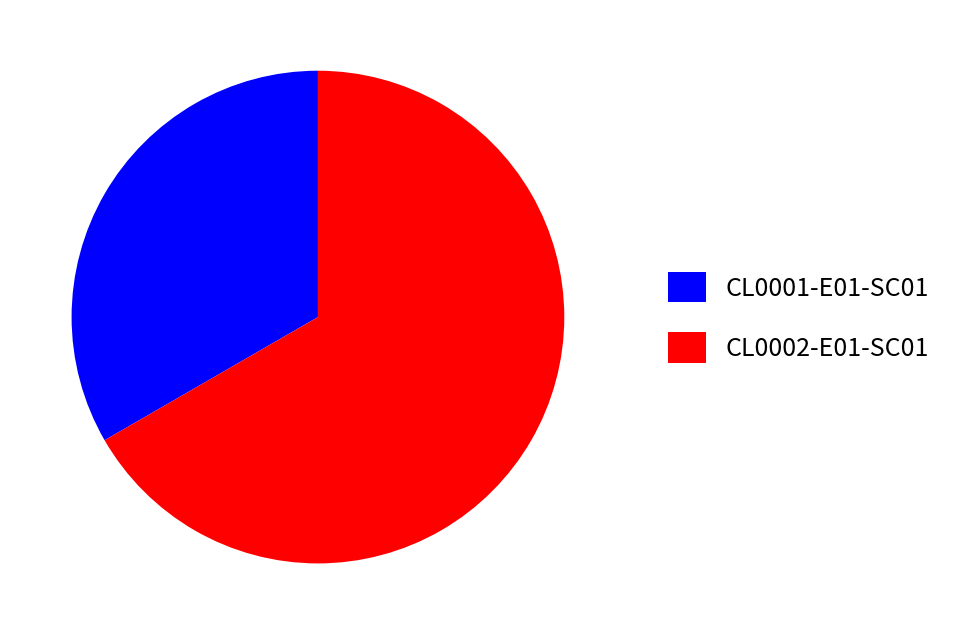

Approximately how many times larger is the value at CL0002-E01-SC01 compared to CL0001-E01-SC01?

2.0